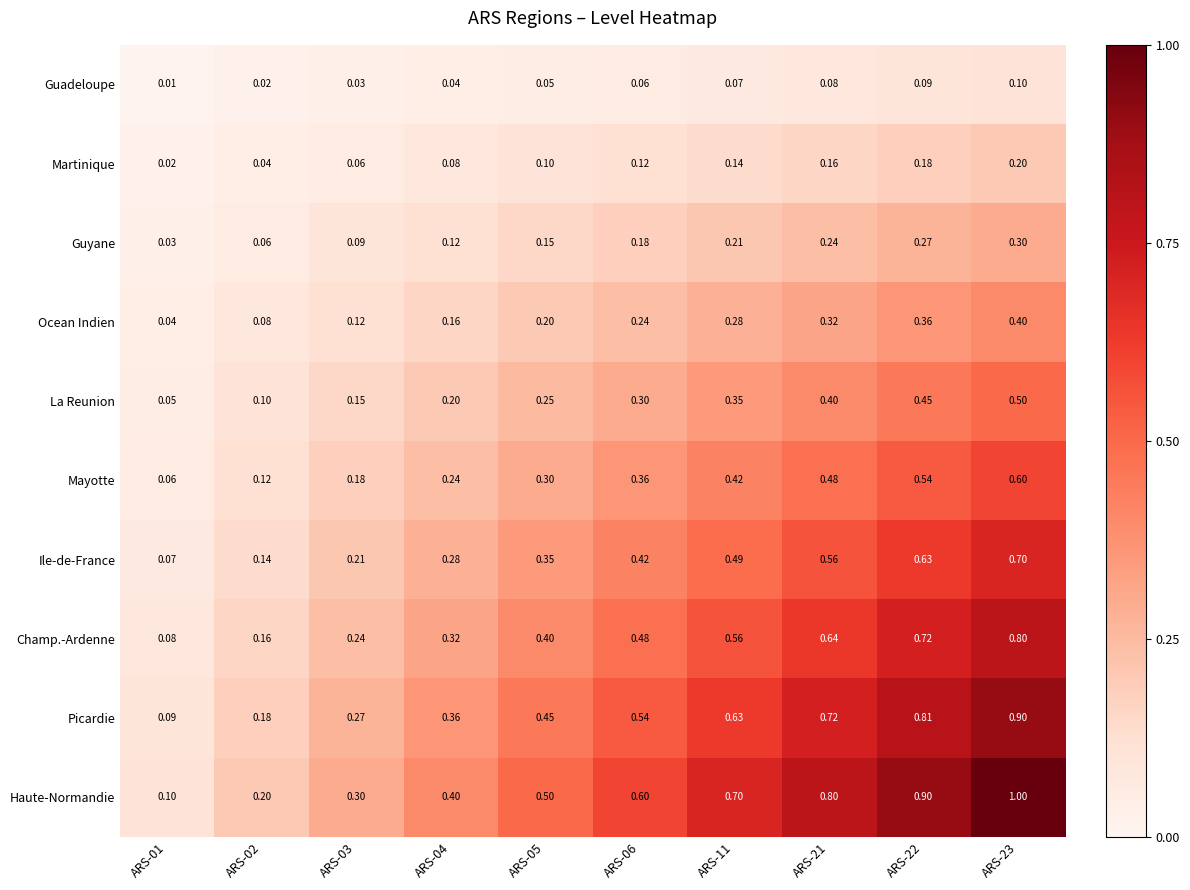

List the series in order of their peak value, lowest first.

Guadeloupe, Martinique, Guyane, Ocean Indien, La Reunion, Mayotte, Ile-de-France, Champ.-Ardenne, Picardie, Haute-Normandie